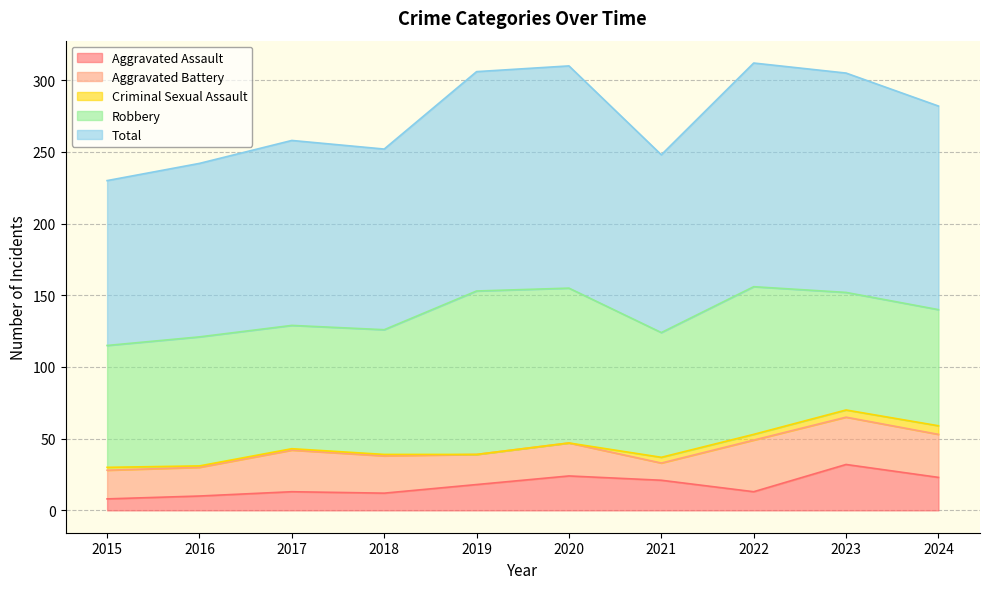

Which series has the largest total across all categories?

Total